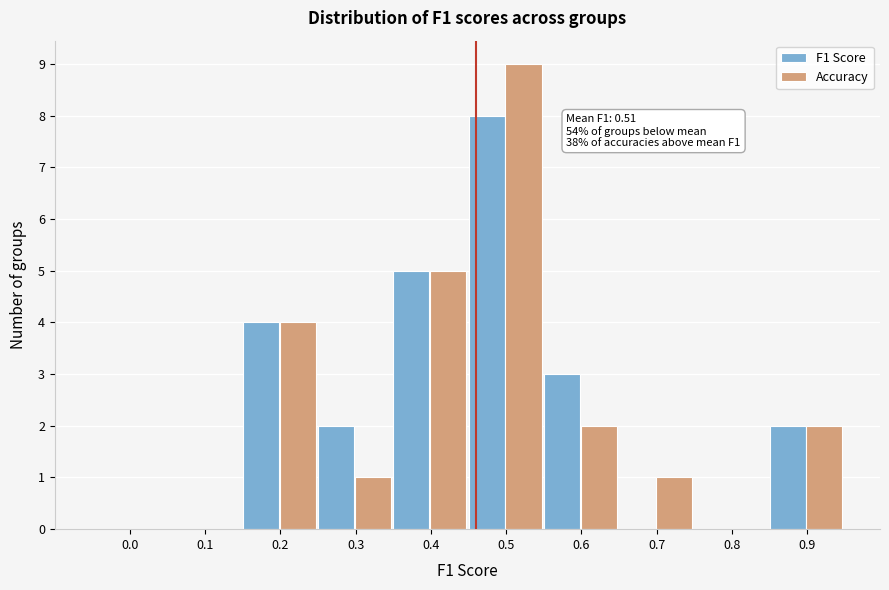

Reading left to right, extract all data points from this chart.

F1 Score: 0.0=0	0.1=0	0.2=4	0.3=2	0.4=5	0.5=8	0.6=3	0.7=0	0.8=0	0.9=2
Accuracy: 0.0=0	0.1=0	0.2=4	0.3=1	0.4=5	0.5=9	0.6=2	0.7=1	0.8=0	0.9=2